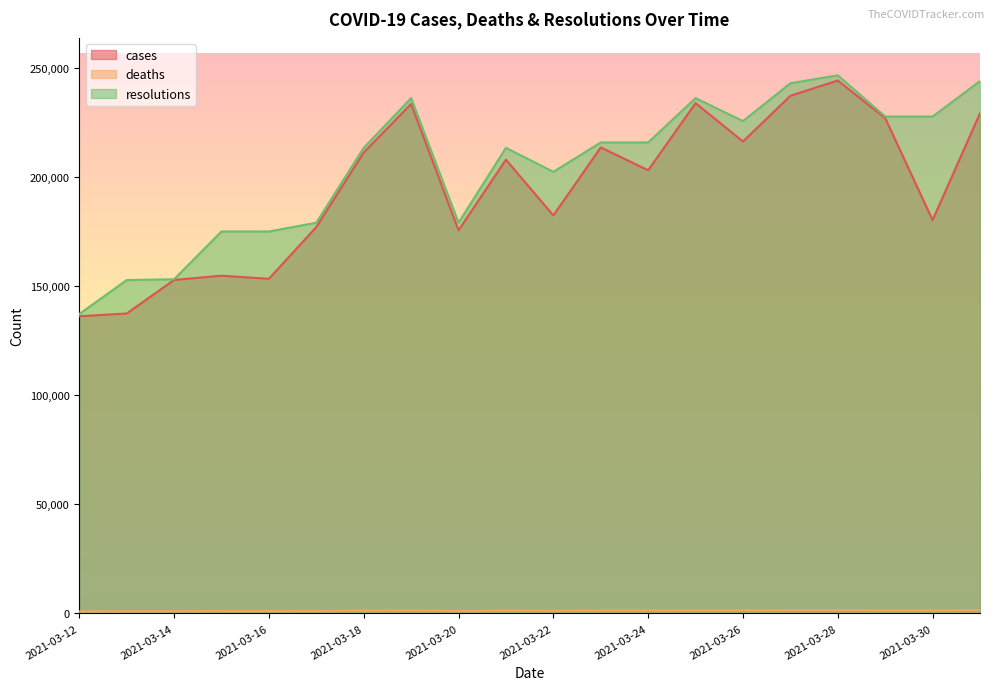

Reading right to left, what are all the values shown in this chart?

cases: 229147	180220	226952	244166	237176	216215	233810	203054	213513	182339	207910	175530	233435	211208	177034	153323	154736	152787	137428	136160
deaths: 1460	1402	1402	1468	1438	1402	1422	1368	1368	1210	1320	1150	1422	1320	1150	1141	1141	1015	985	894
resolutions: 243913	227676	227676	246565	242918	225596	236109	215793	215793	202353	213335	179022	236109	213335	179022	175012	175012	153122	152742	137182